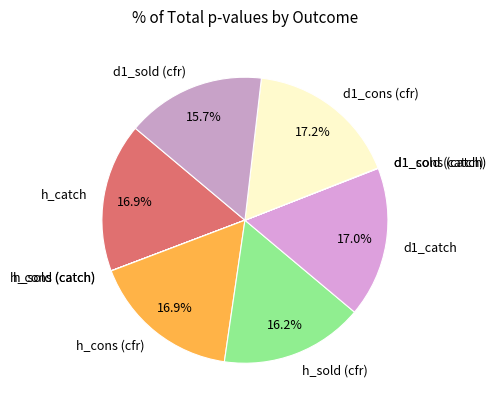

How much of the chart is everything except h_cons (cfr)?

83.1%